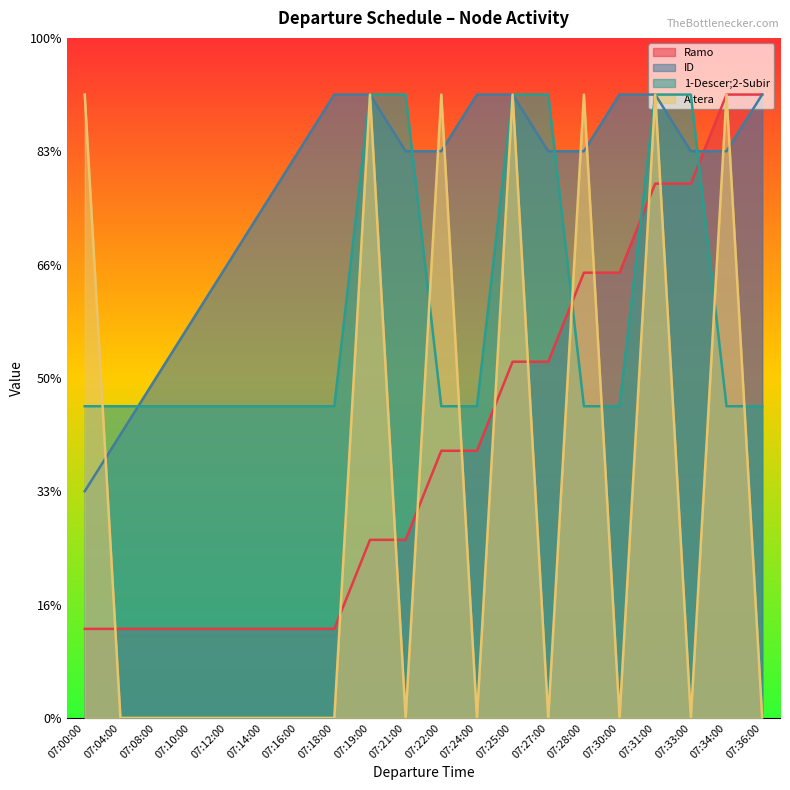

Where does the ID series first go above 10?

07:18:00